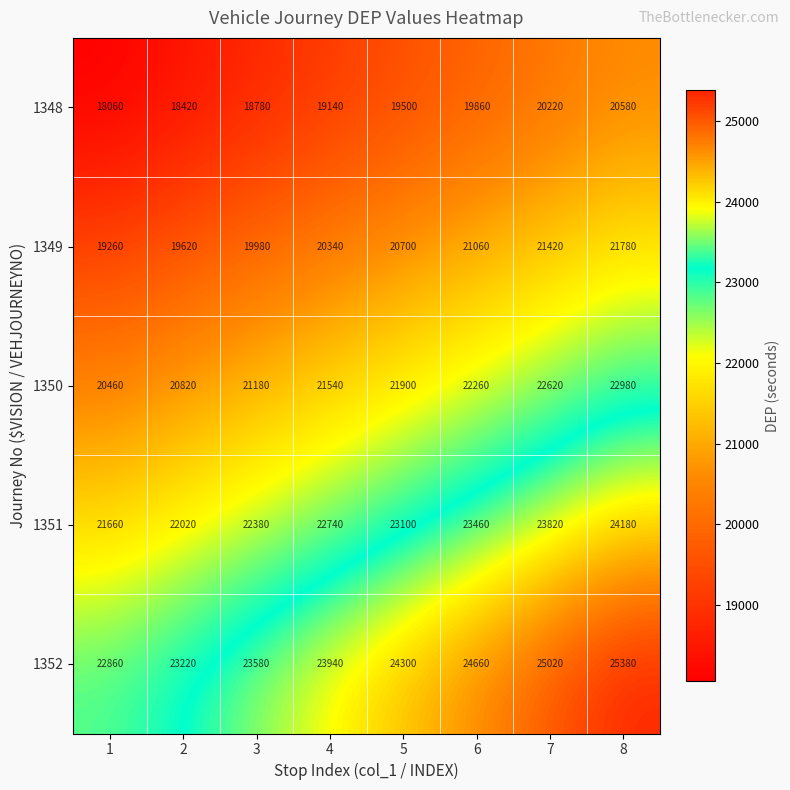

What is the total value across all series at 4?

107700